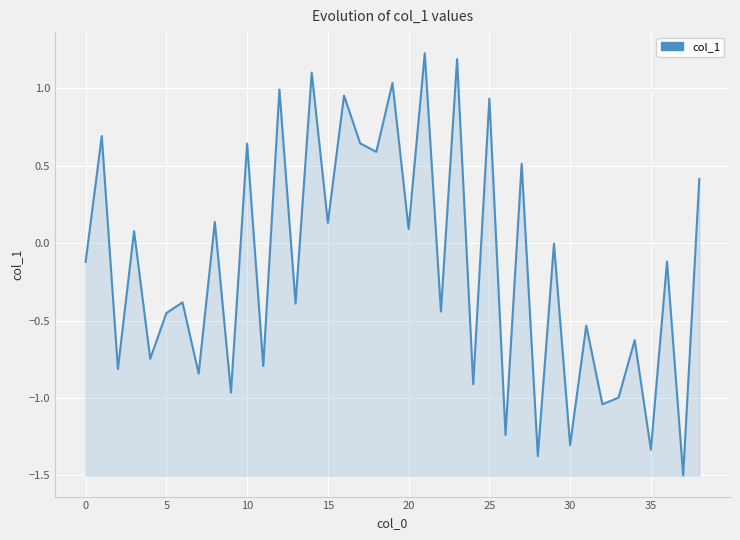

What is the difference between the maximum and minimum values?

2.7